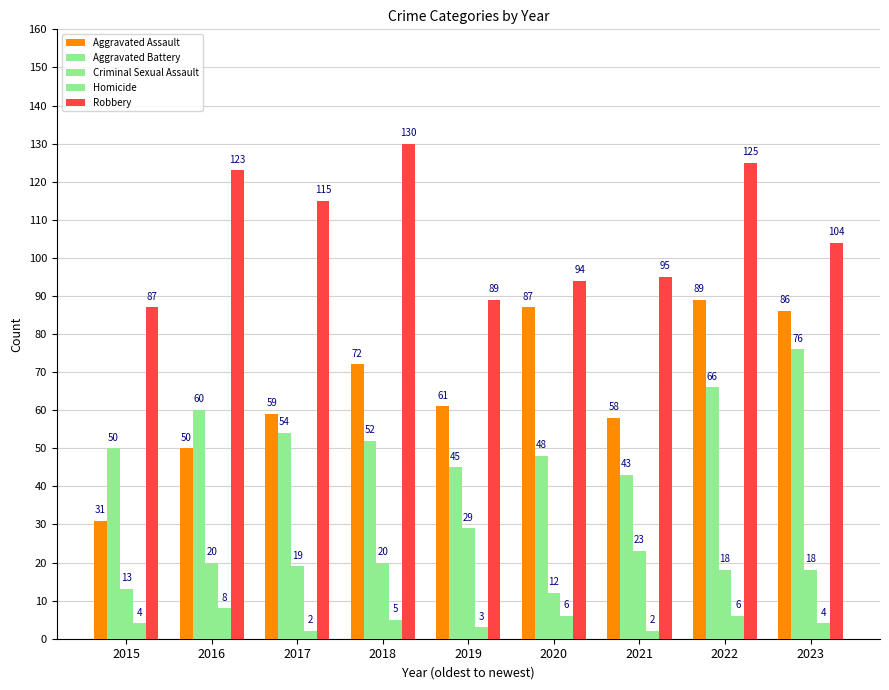

Which series has the largest range (max minus min)?

Aggravated Assault